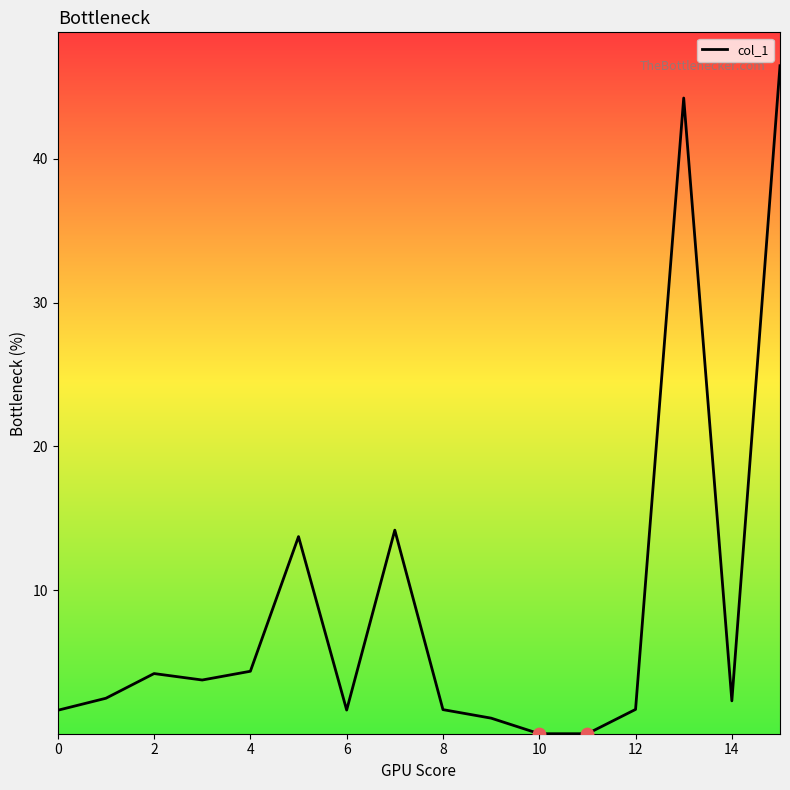

What is the greatest value displayed?

46.5